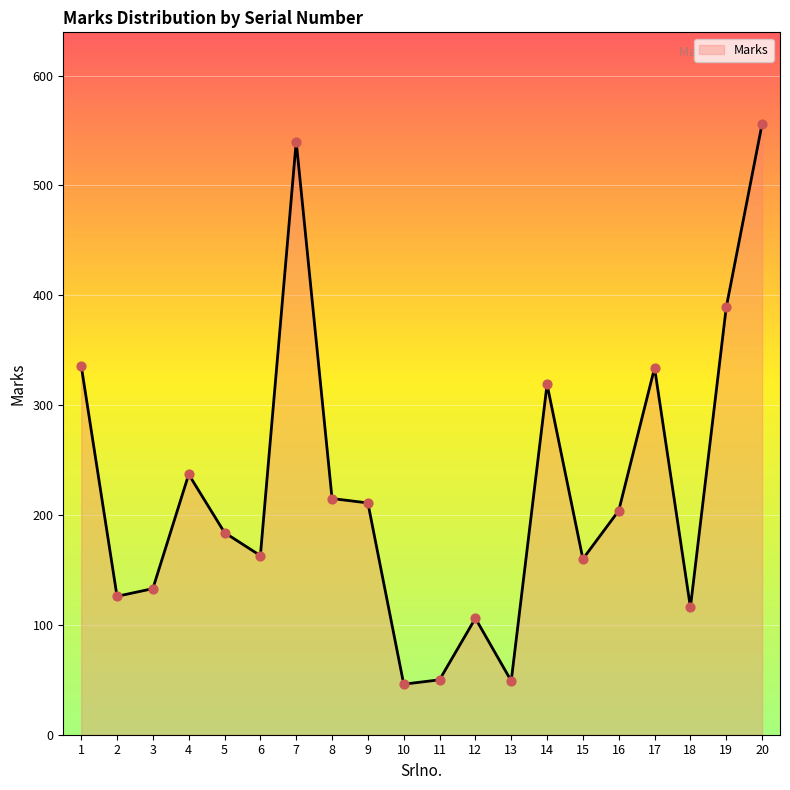

Which has a higher value, 17 or 7?

7